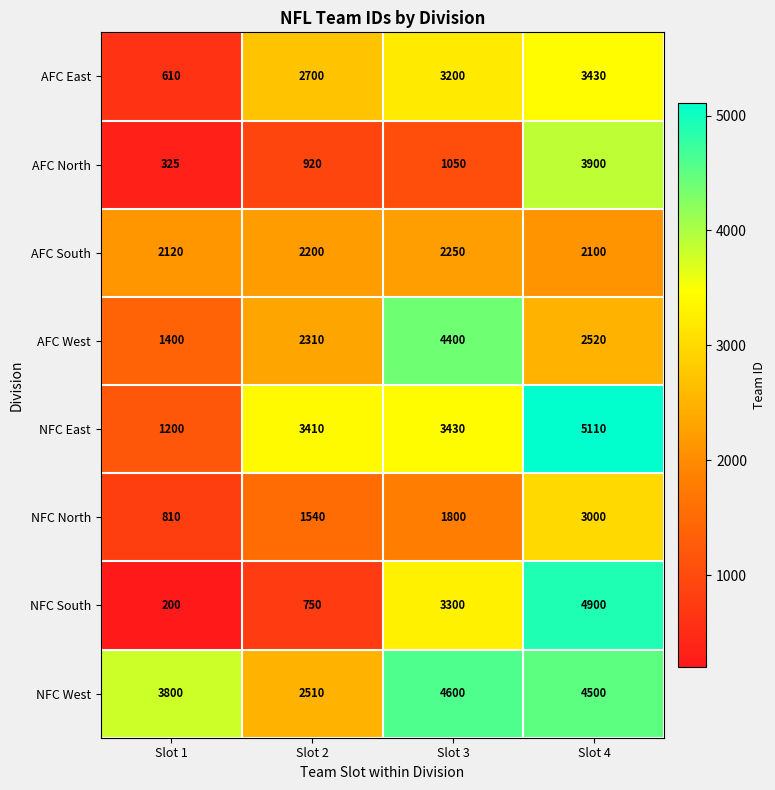

At which label is NFC South closest to 2550?

Slot 3